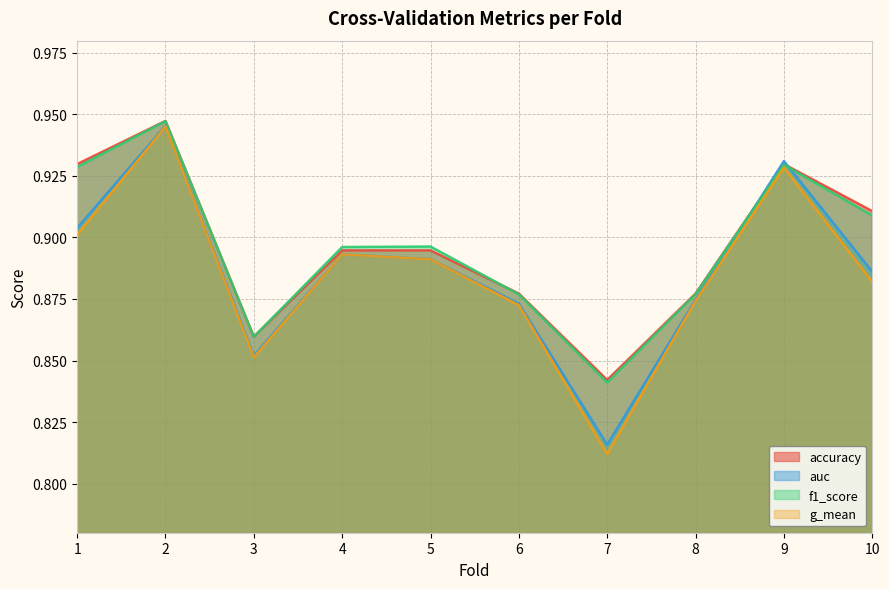

List the series in order of their peak value, highest first.

accuracy, f1_score, auc, g_mean